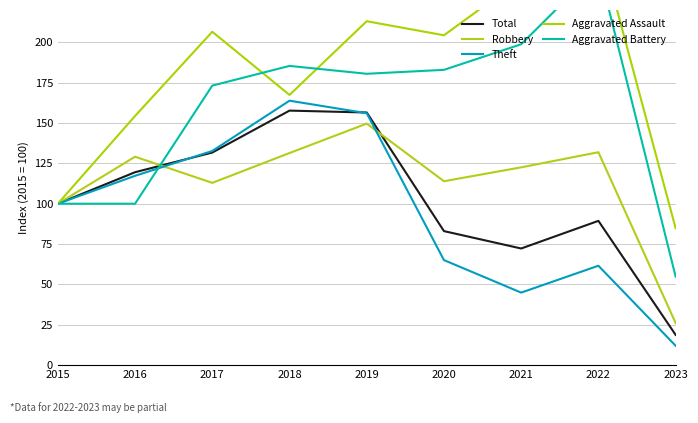

What is the total value across all series at 2023?

196.5